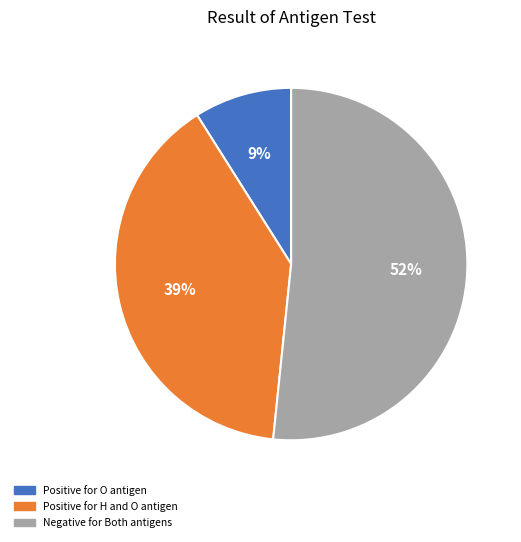

To the nearest percent, what is the average slice percentage?

33%